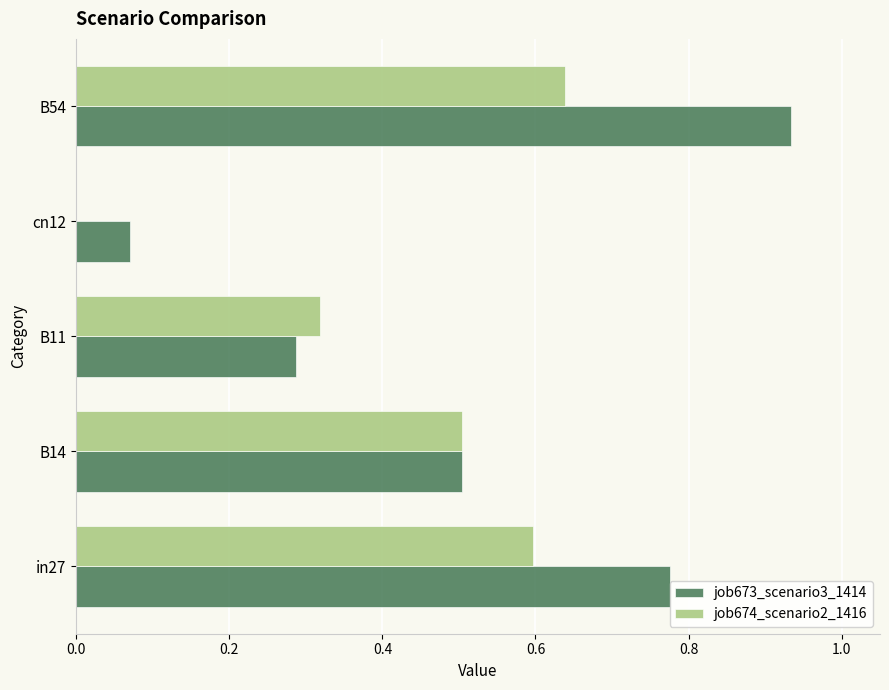

Which series has the largest total across all categories?

job673_scenario3_1414